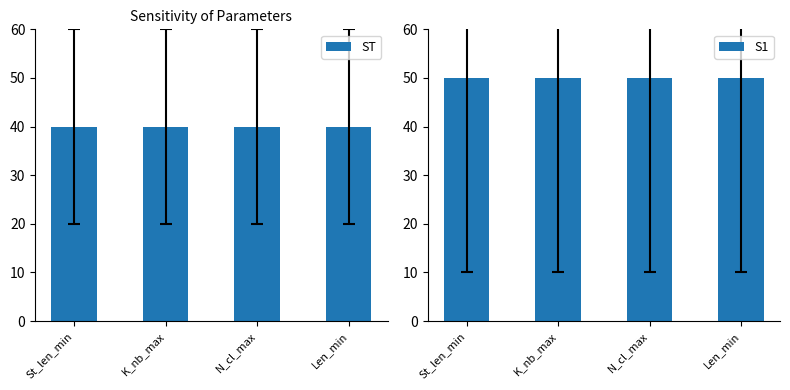

The value of S1 at K_nb_max is 50. True or false?

True